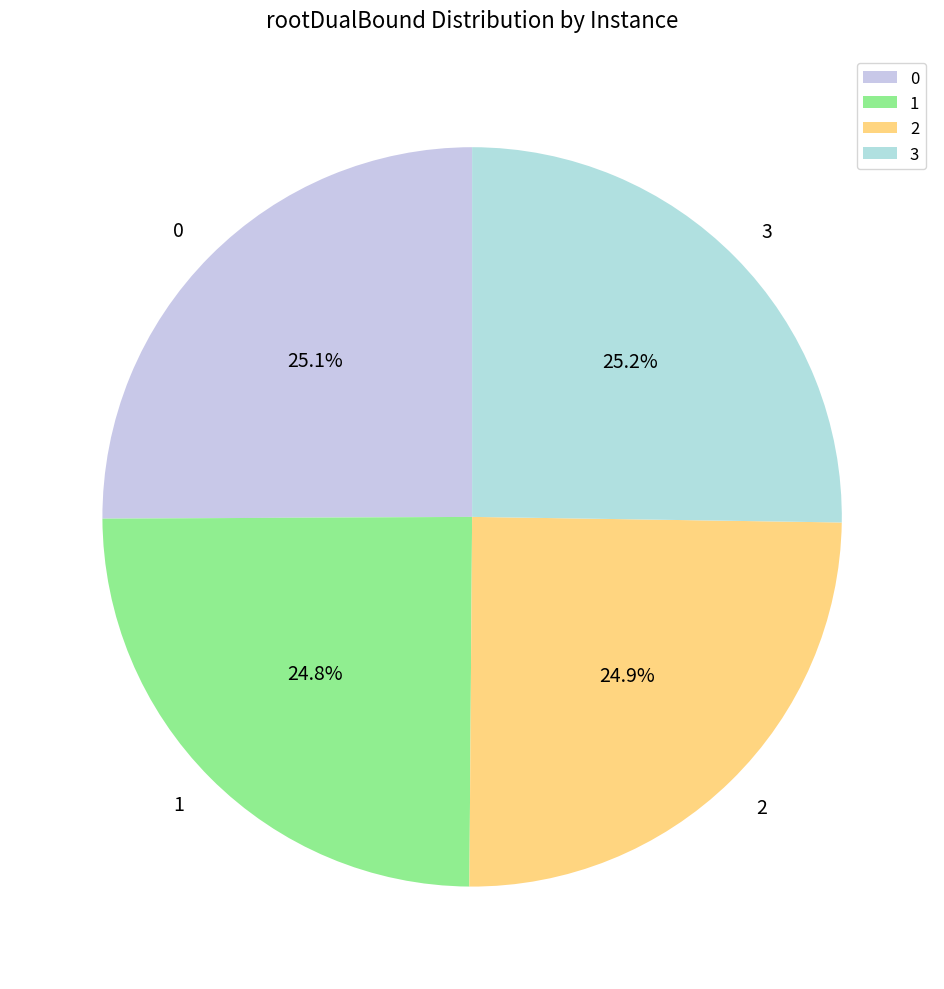

Does any single category account for the majority?

No